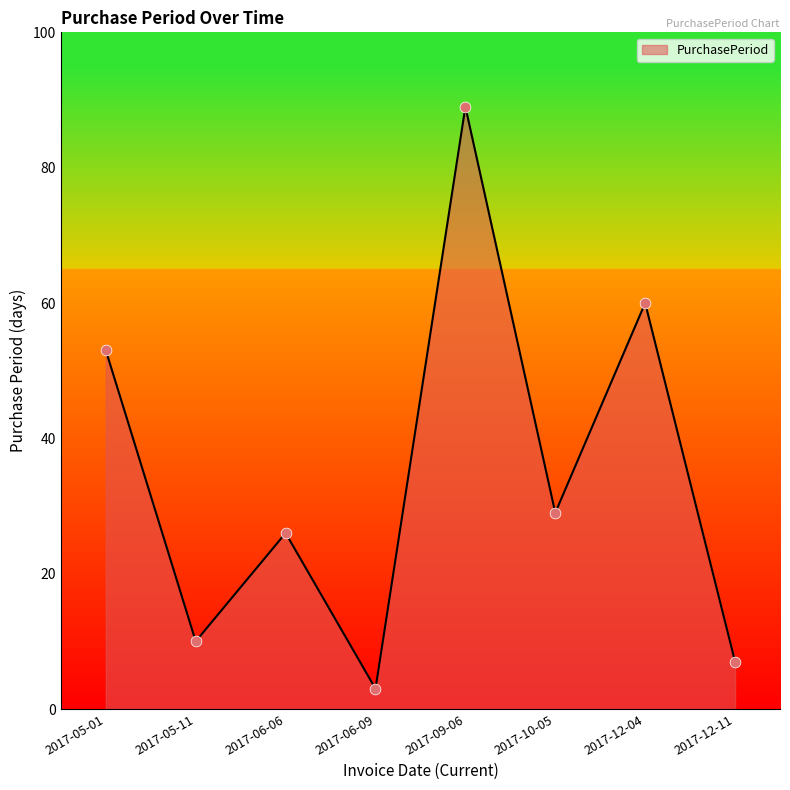

What is the change in value from 2017-06-06 to 2017-12-11?

-19